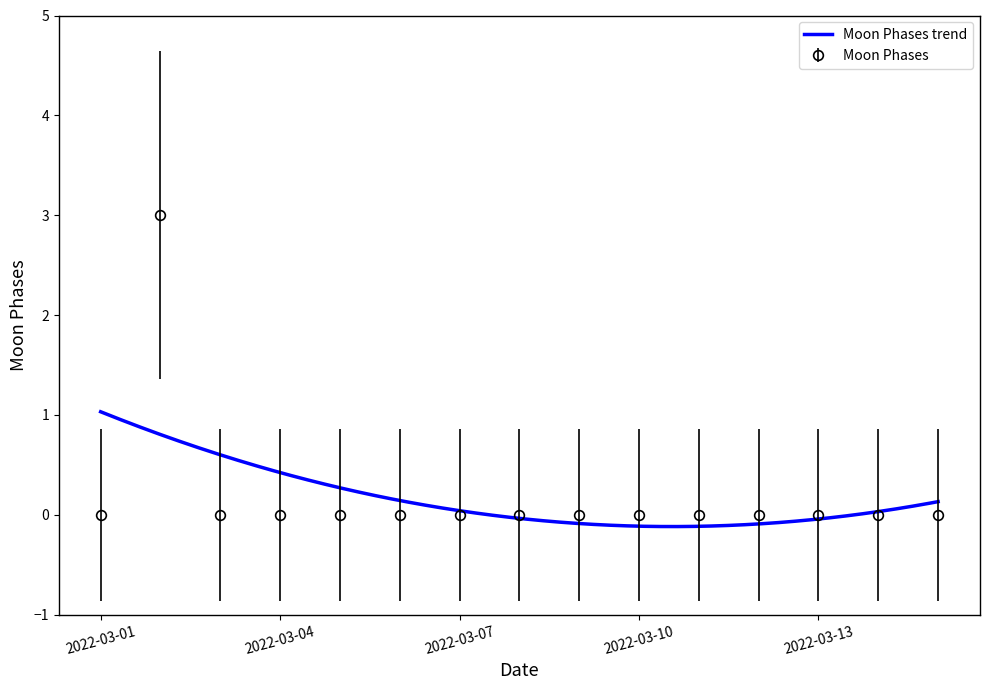

Which has a higher value, 2022-03-12 or 2022-03-02?

2022-03-02